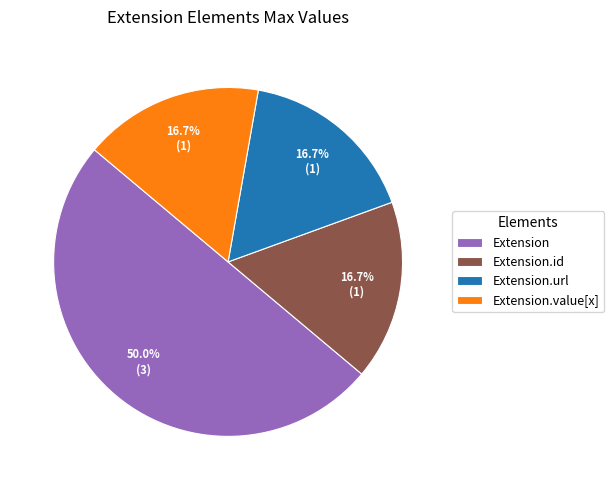

How much of the chart is everything except Extension.id?

83.3%